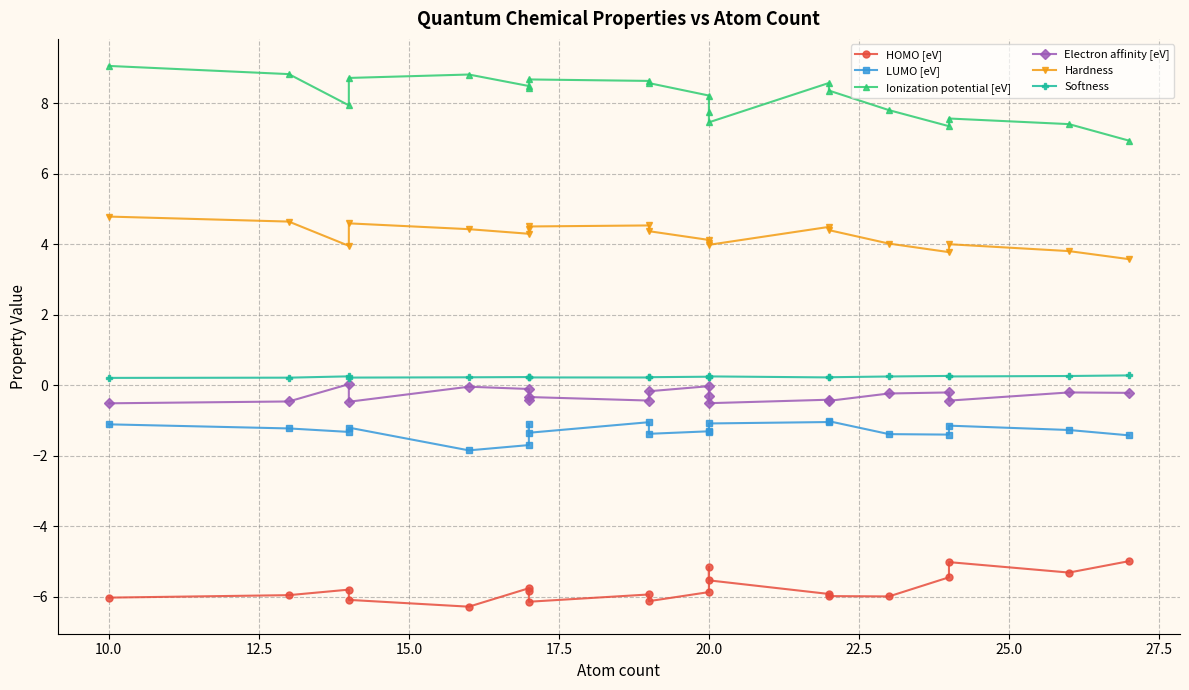

True or false: Electron affinity [eV] has more than 1 points higher than both neighbors.

True